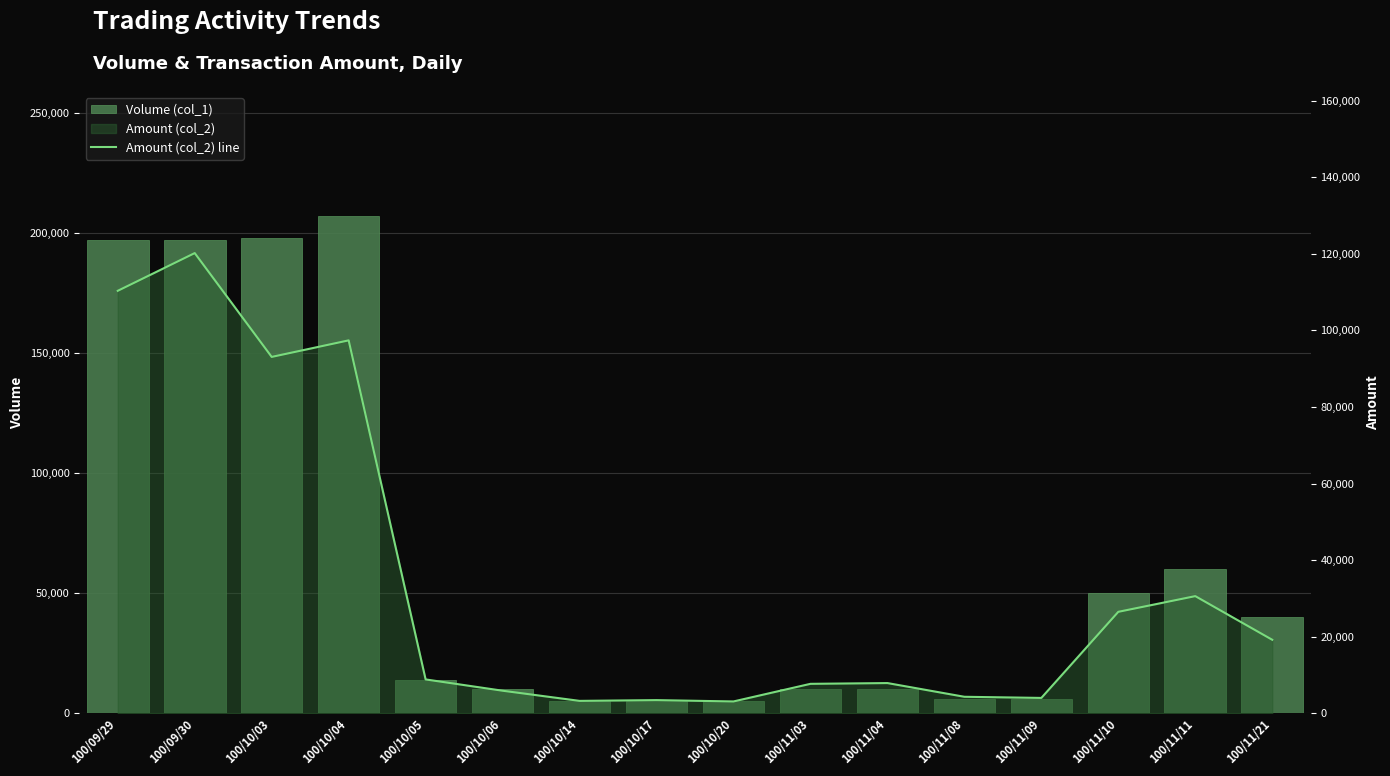

The Volume (col_1) series shows 7934 at 100/10/20. True or false?

False